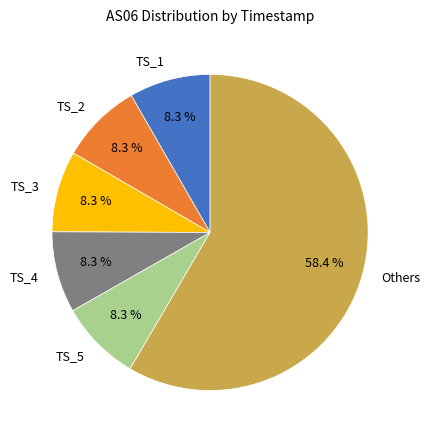

To the nearest percent, what is the average slice percentage?

17%